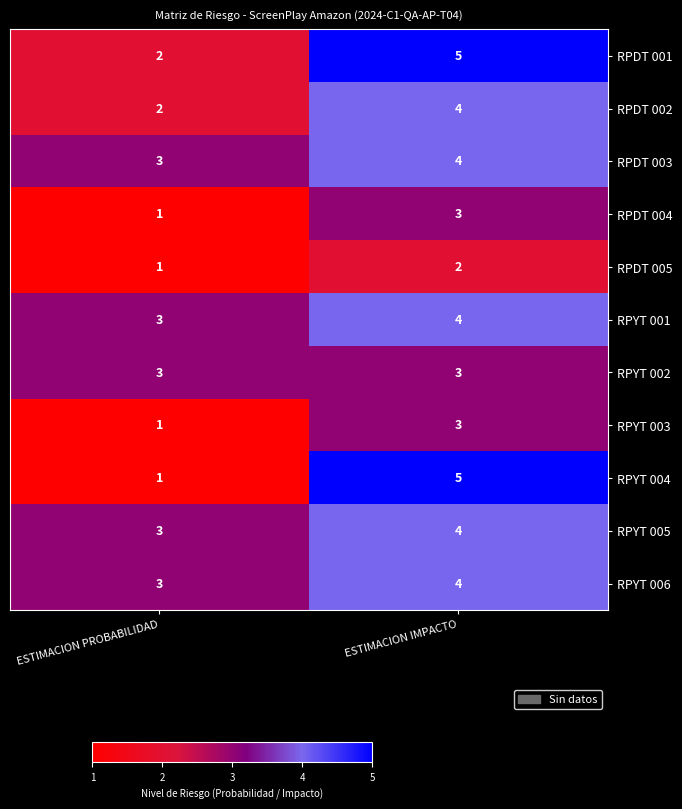

Is it true that RPDT 002 equals 4 at ESTIMACION IMPACTO?

True